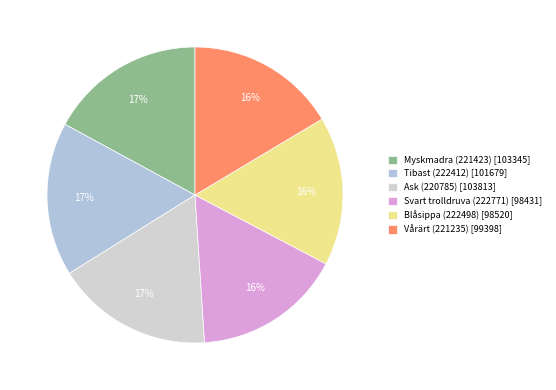

Count the number of slices in the pie.

6